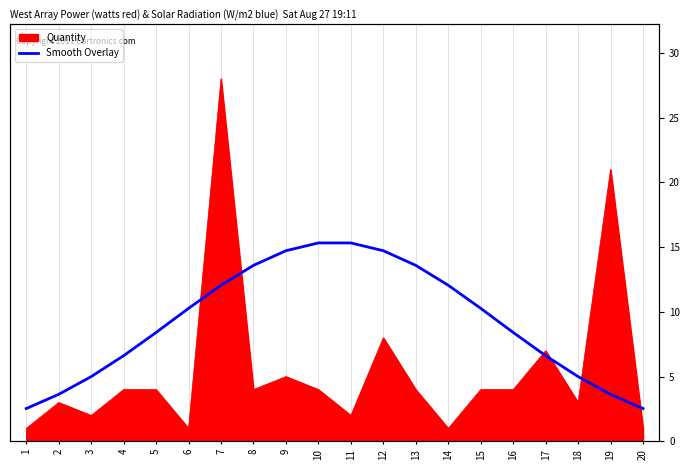

What is the change in value from 7 to 16?

-3.6